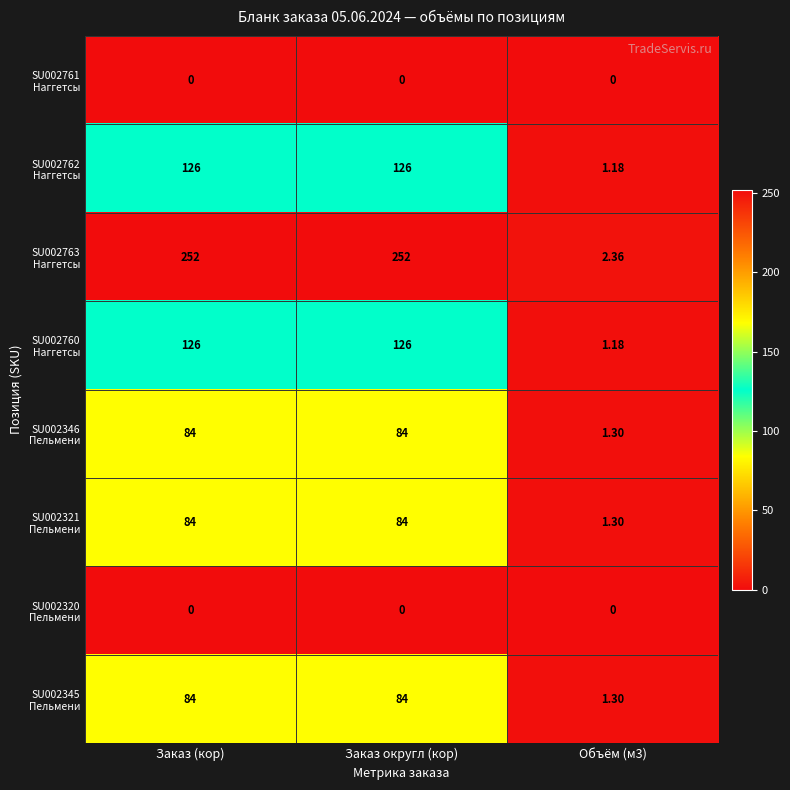

Count the number of data series in this chart.

8